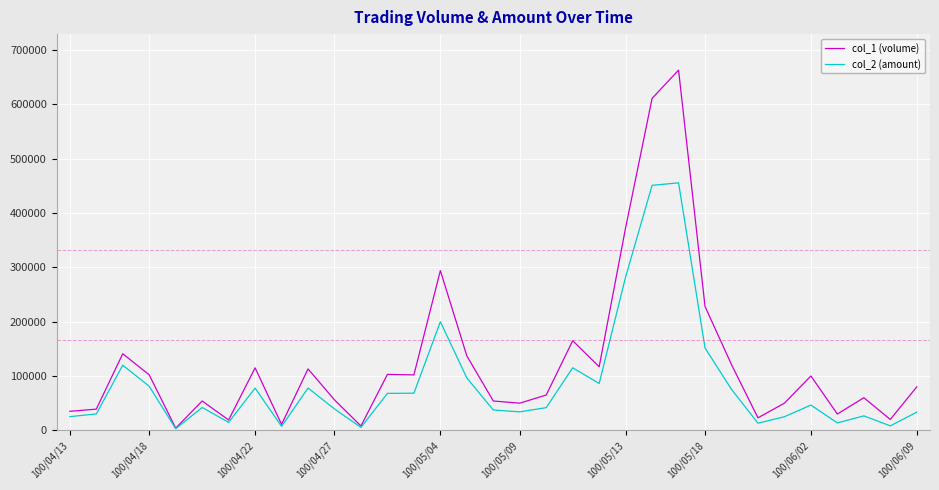

Rank the series by their average value, from lowest to highest.

col_2 (amount), col_1 (volume)